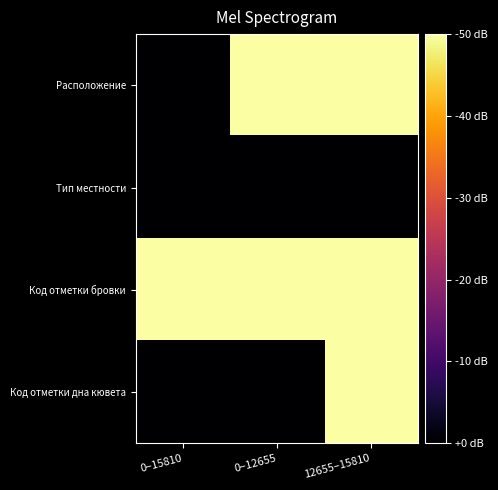

Reading left to right, extract all data points from this chart.

Расположение: 0–15810=1	0–12655=2	12655–15810=2
Тип местности: 0–15810=1	0–12655=1	12655–15810=1
Код отметки бровки: 0–15810=2	0–12655=2	12655–15810=2
Код отметки дна кювета: 0–15810=1	0–12655=1	12655–15810=2